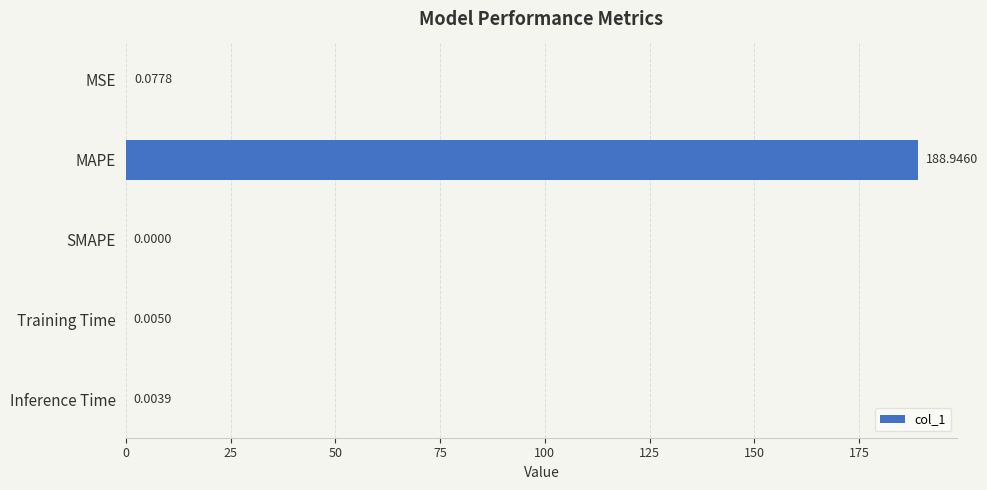

What is the sum of all values?

189.0